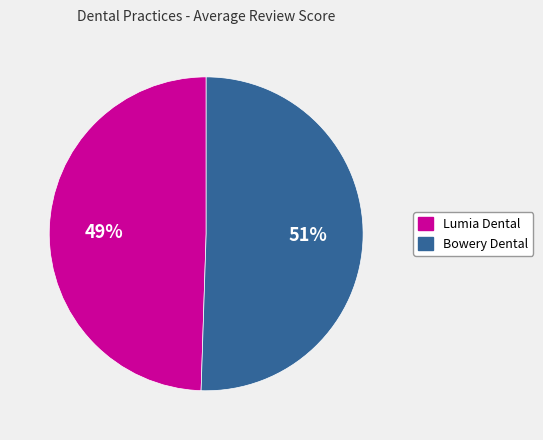

Is it true that Lumia Dental is 49% of the pie?

True